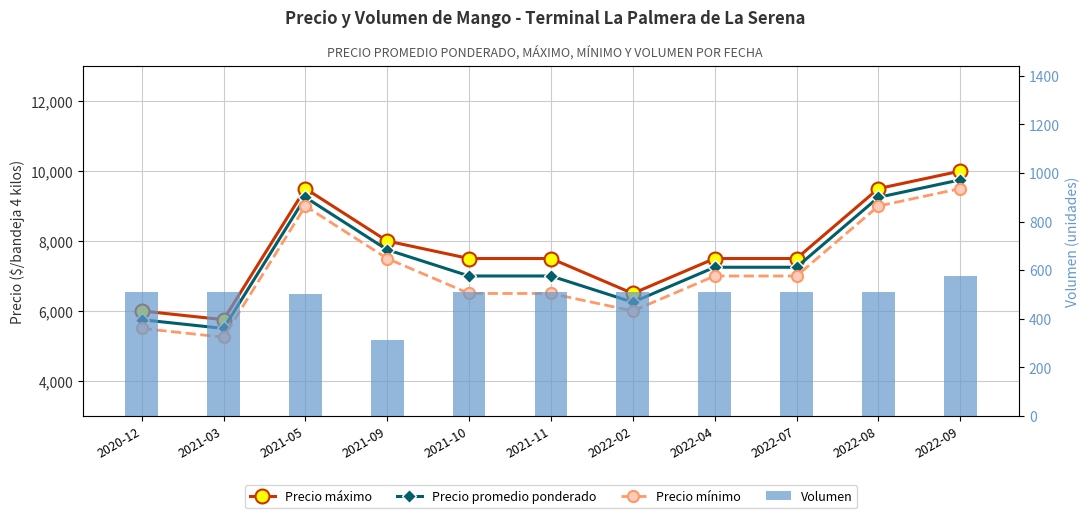

Rank the series by their maximum value, from highest to lowest.

Precio máximo, Precio promedio ponderado, Precio mínimo, Volumen